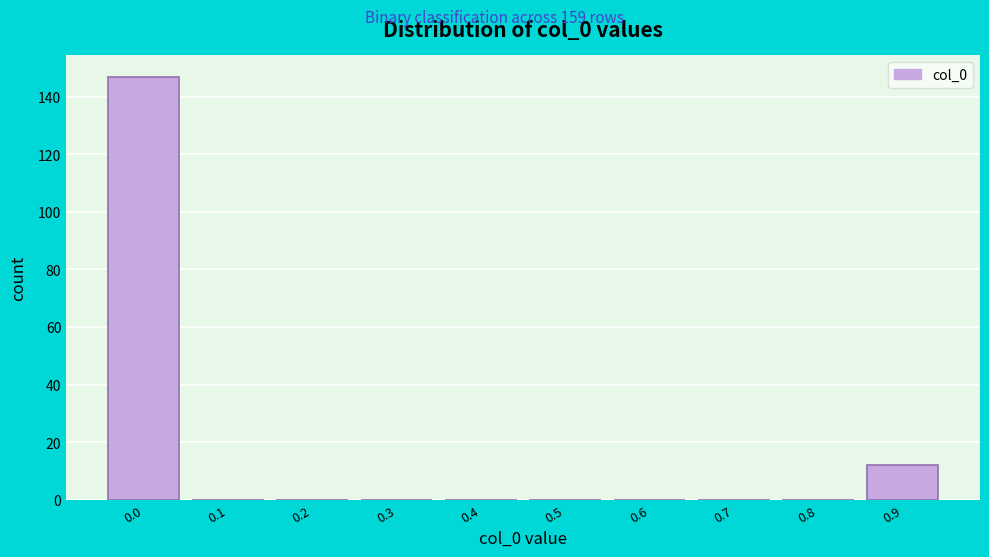

Reading right to left, transcribe all the data shown in this chart.

0.9=12	0.8=0	0.7=0	0.6=0	0.5=0	0.4=0	0.3=0	0.2=0	0.1=0	0.0=147